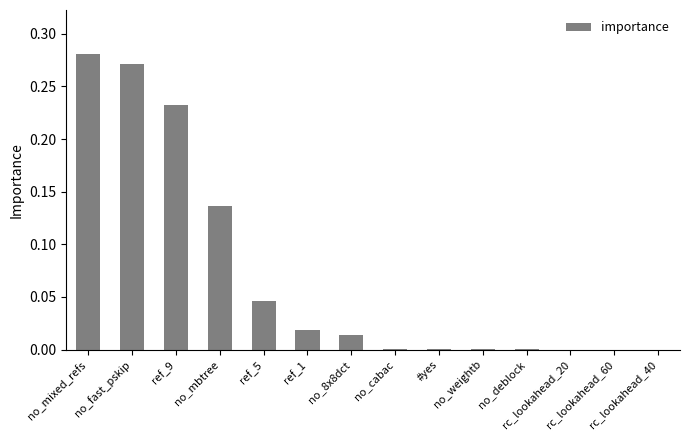

What is the sum of all values?

1.0